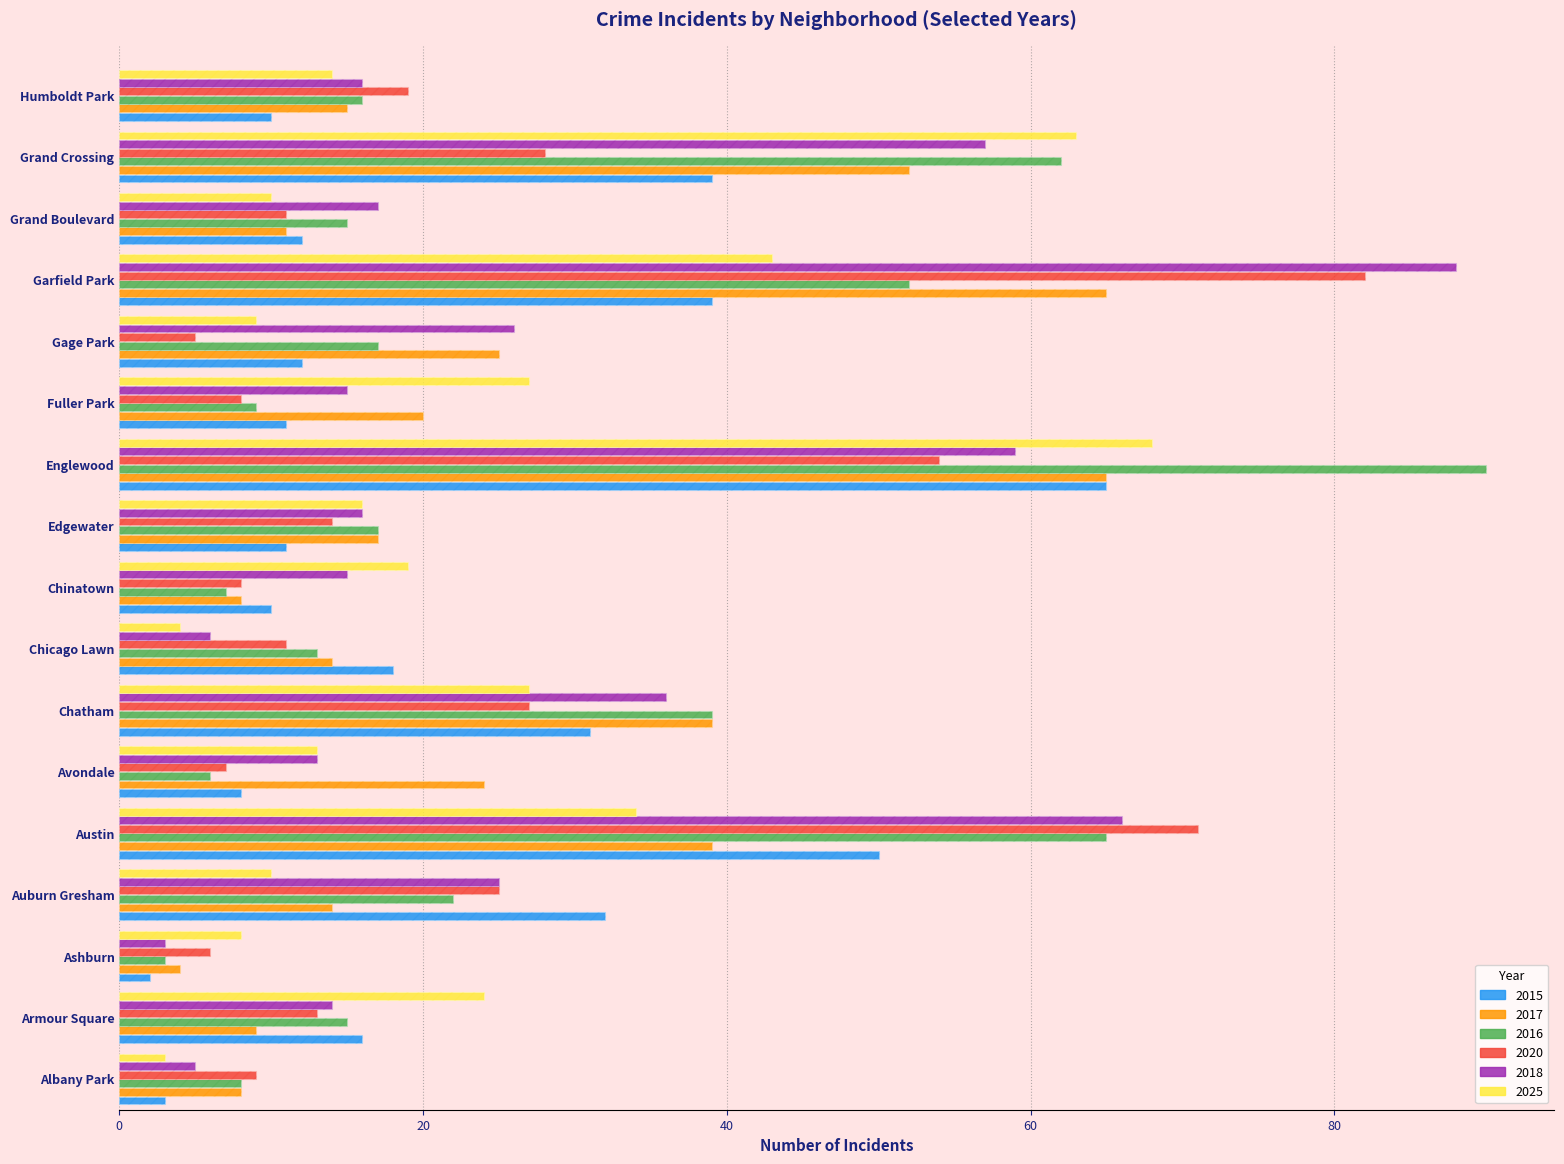

What is the sum of the 2015 values at Armour Square and Edgewater?

27